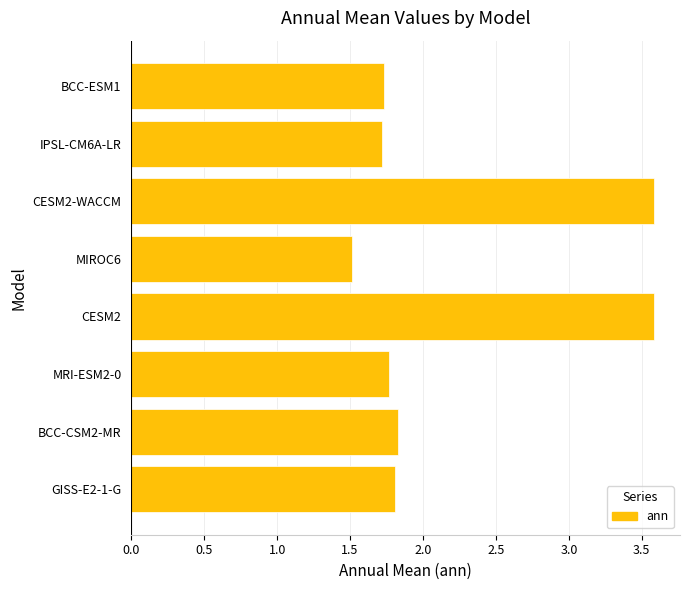

What is the smallest value displayed?

1.5